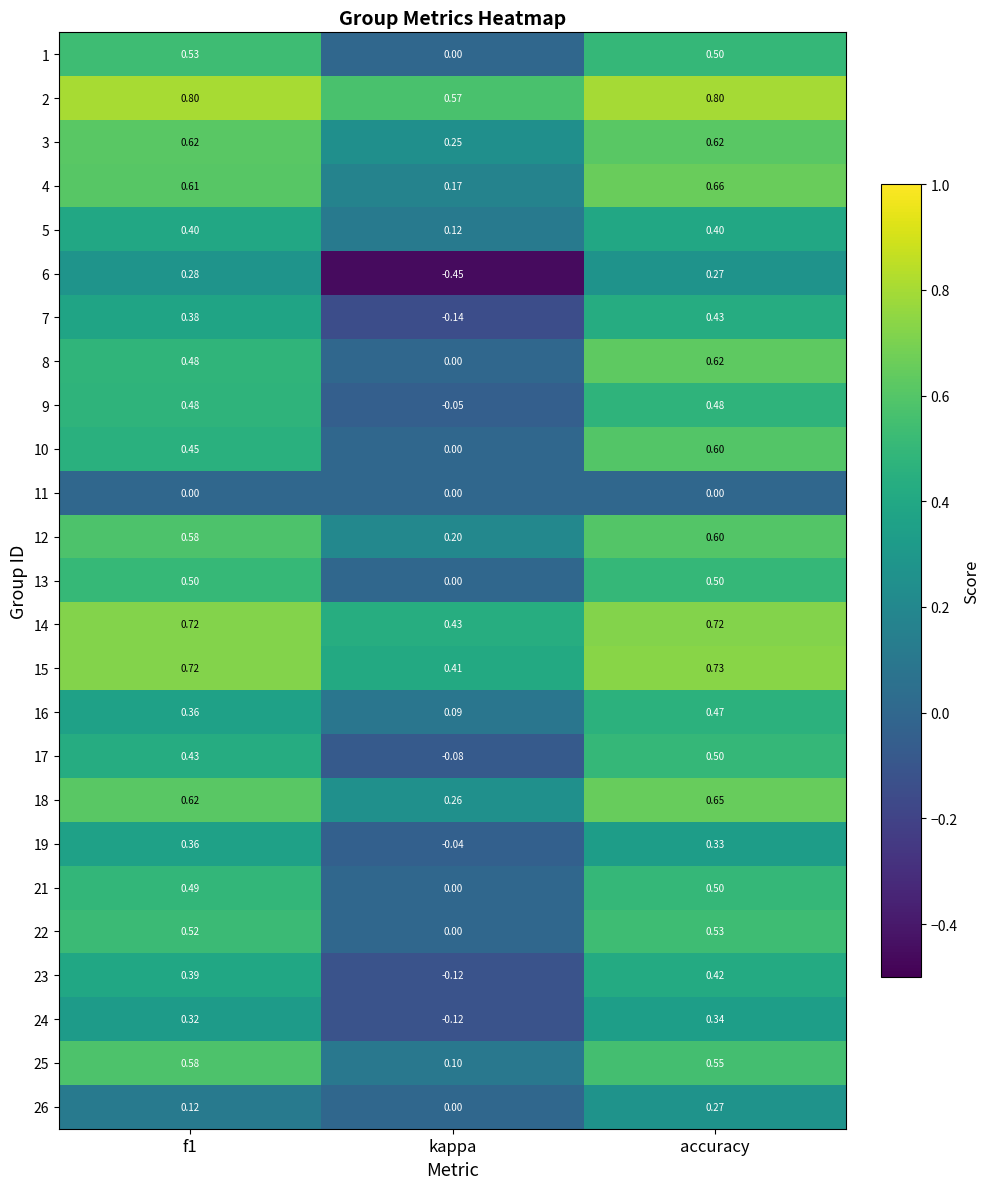

Where is 2 nearest to the value 0?

kappa